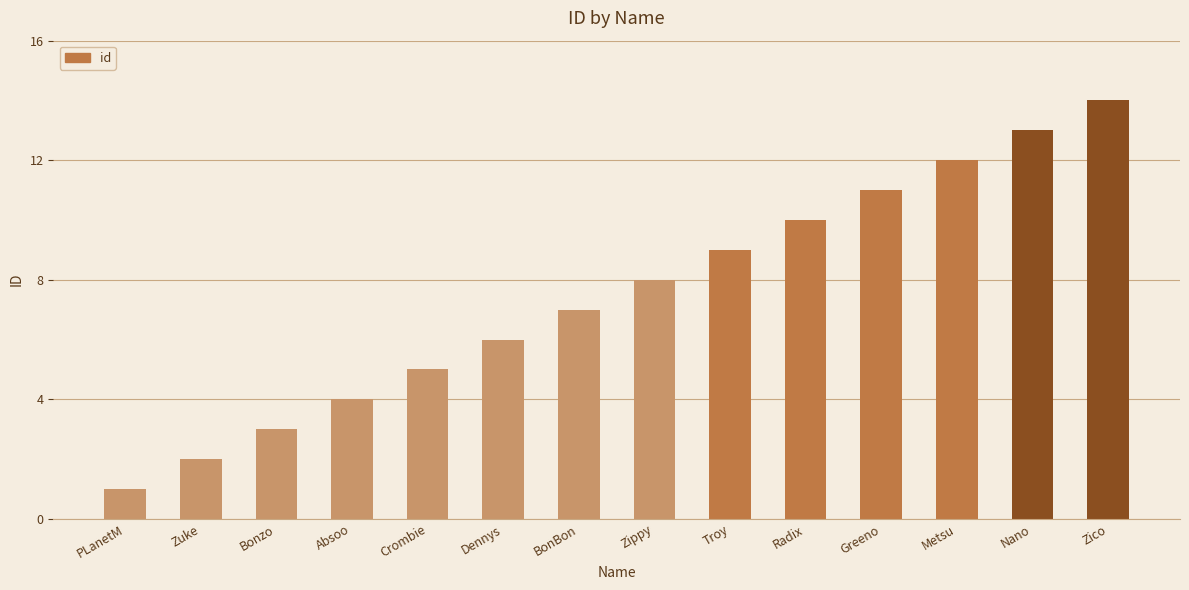

Reading left to right, what are all the values shown in this chart?

PLanetM=1	Zuke=2	Bonzo=3	Absoo=4	Crombie=5	Dennys=6	BonBon=7	Zippy=8	Troy=9	Radix=10	Greeno=11	Metsu=12	Nano=13	Zico=14